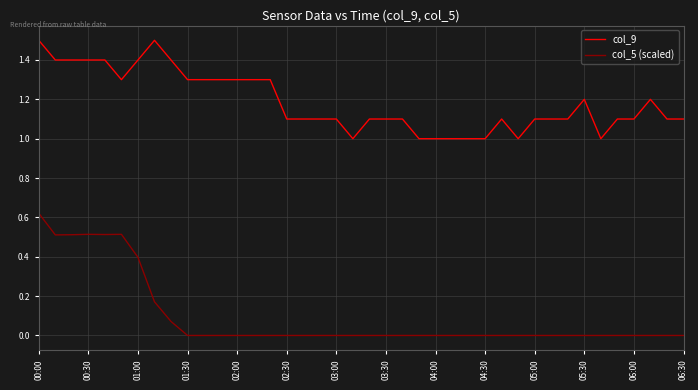

Which series has the largest range (max minus min)?

col_5 (scaled)